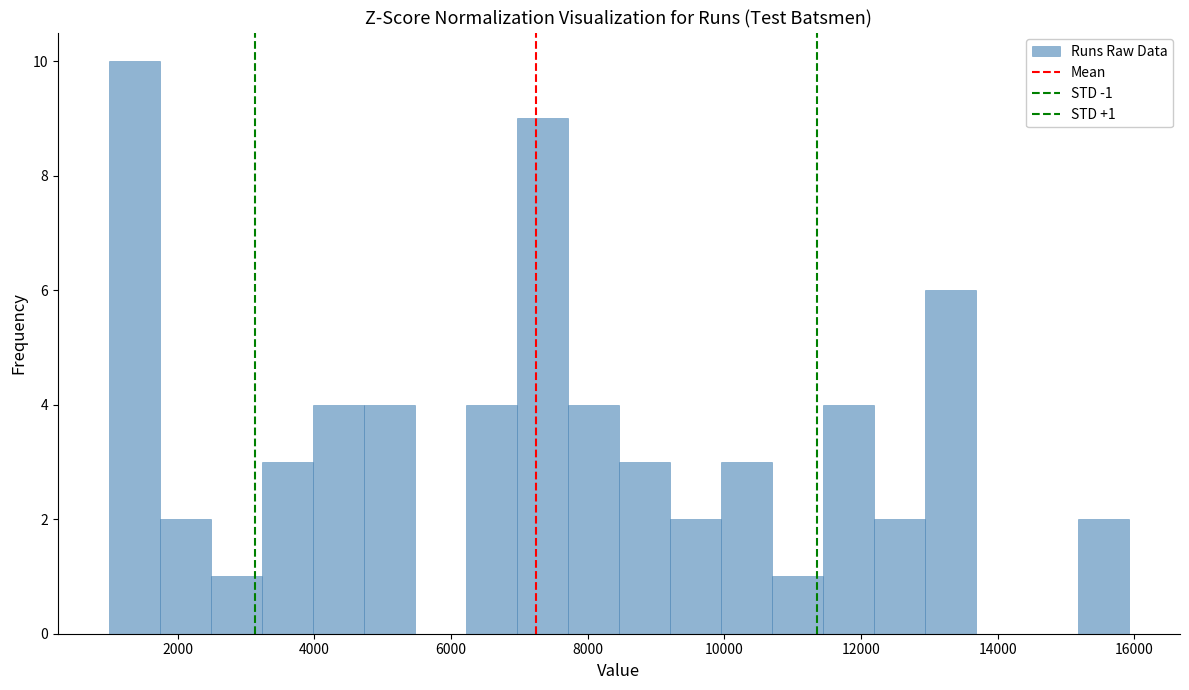

Around what value on the x-axis is the tallest bar? Give the approximate position of its centre, as read against the axis.

1400